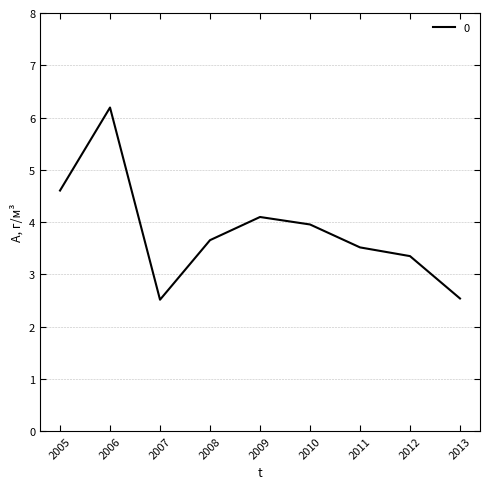

What is the change in value from 2006 to 2008?

-2.5